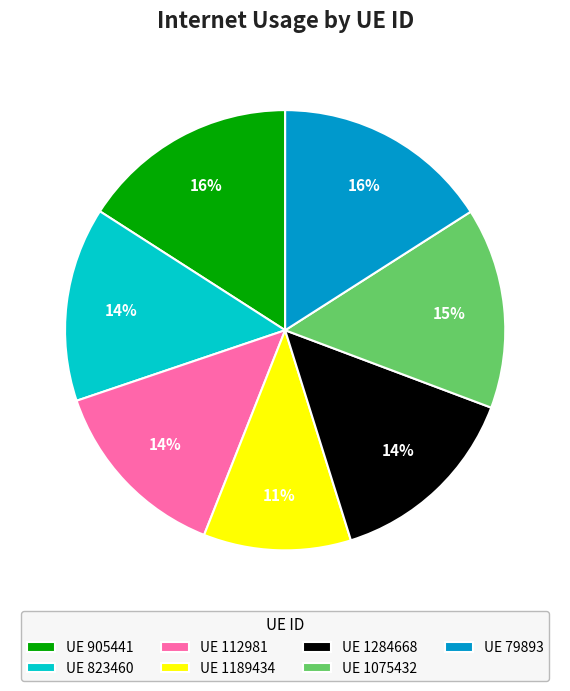

To the nearest percent, what is the difference between the largest and smallest slice percentages?

5%